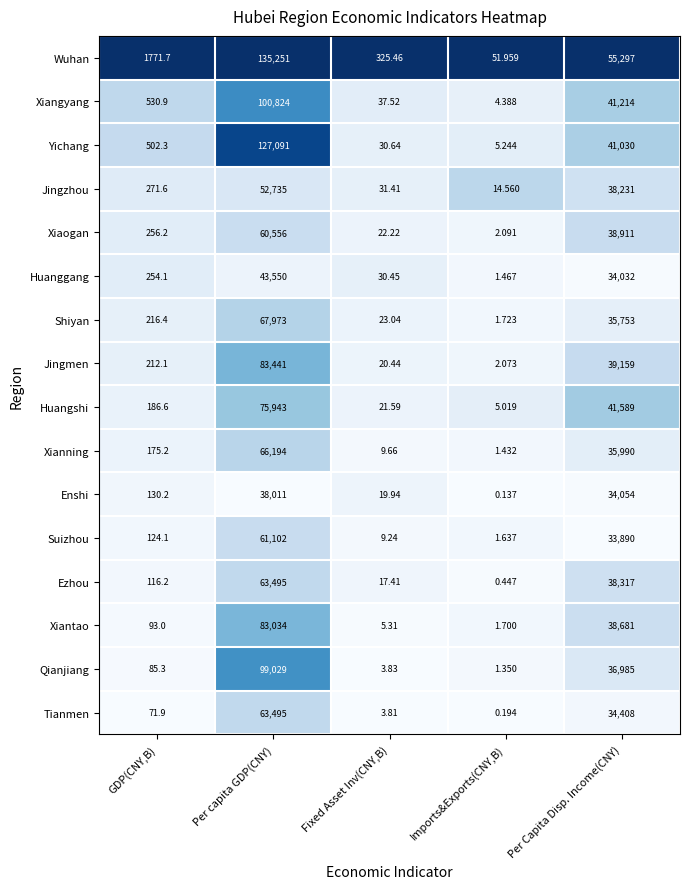

At how many categories does at least one series exceed 0?

5